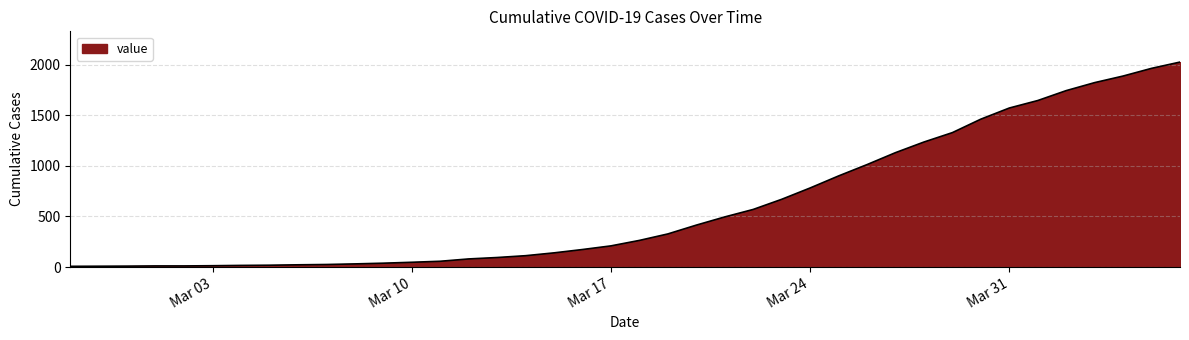

The value at Mar 31 is 1571. True or false?

True